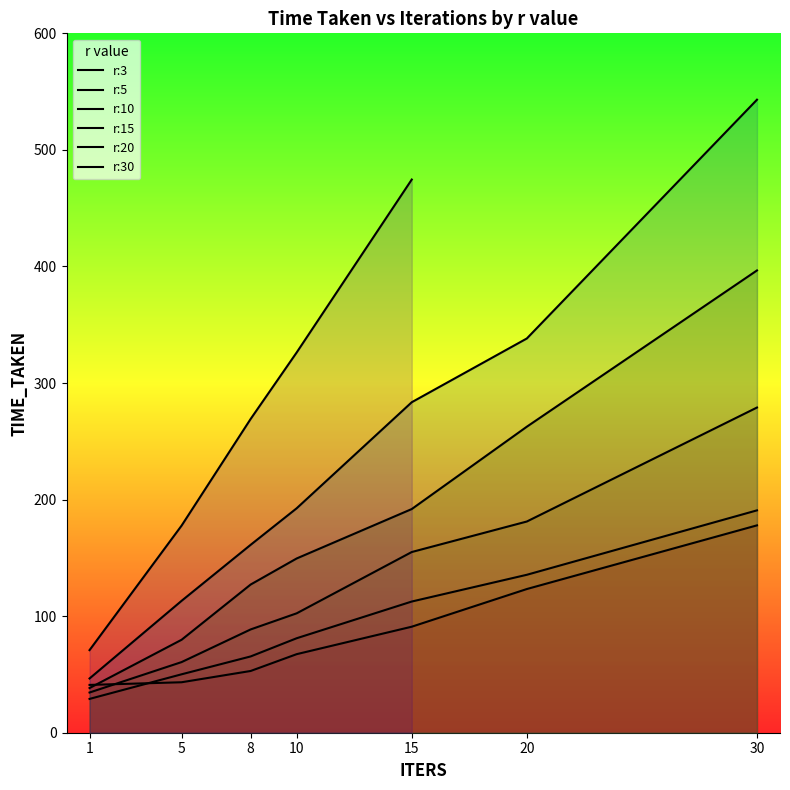

True or false: r:15 and r:10 cross at least once.

False